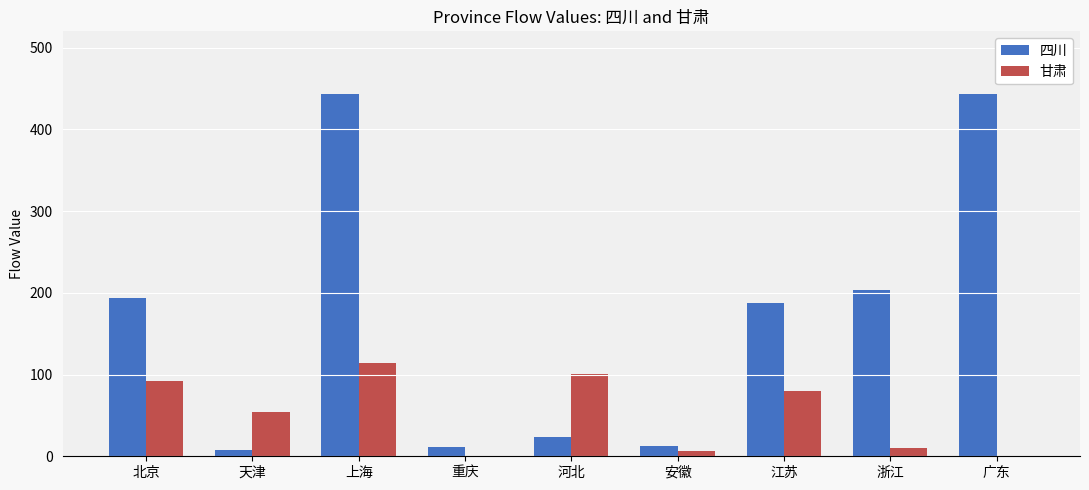

The 四川 series shows 7.9 at 天津. True or false?

True